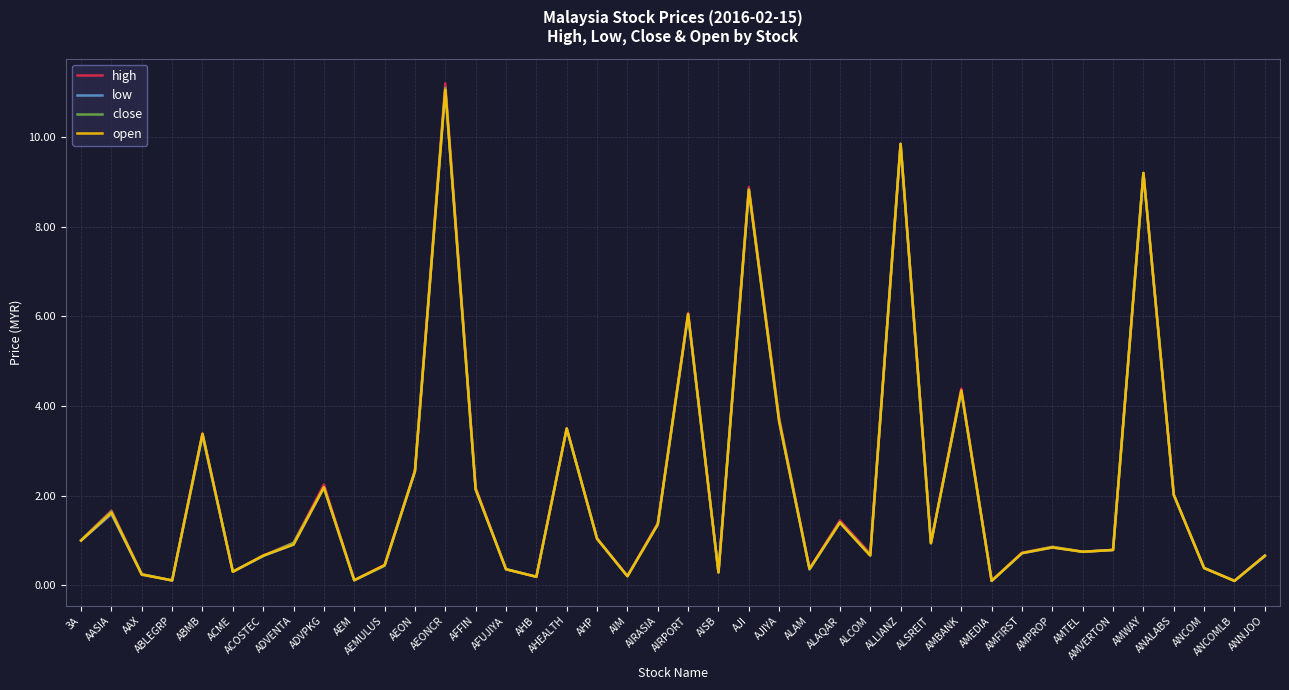

What is the maximum value for high?

11.2